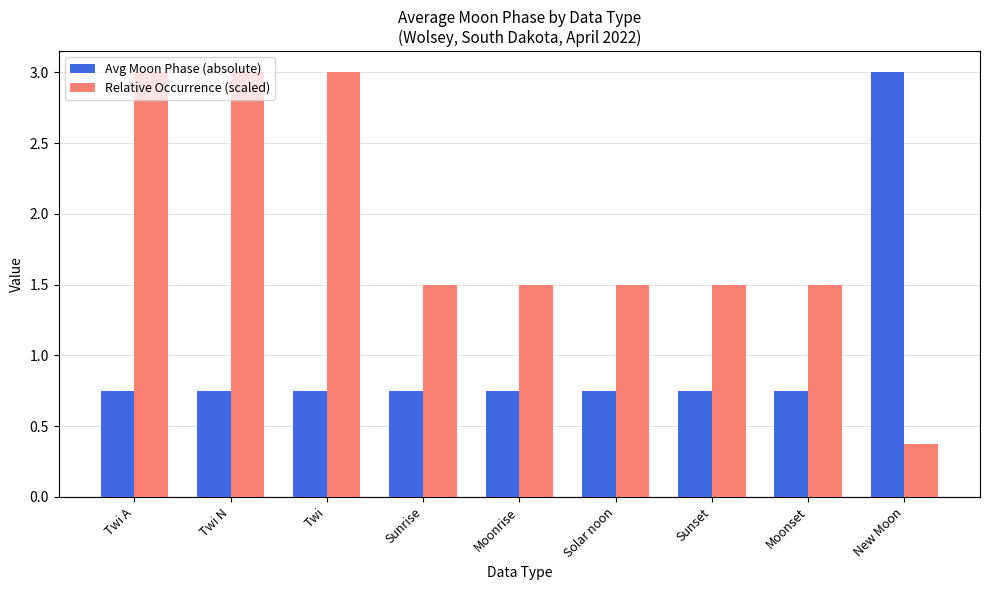

What is the highest value of the Relative Occurrence (scaled) series?

3.0